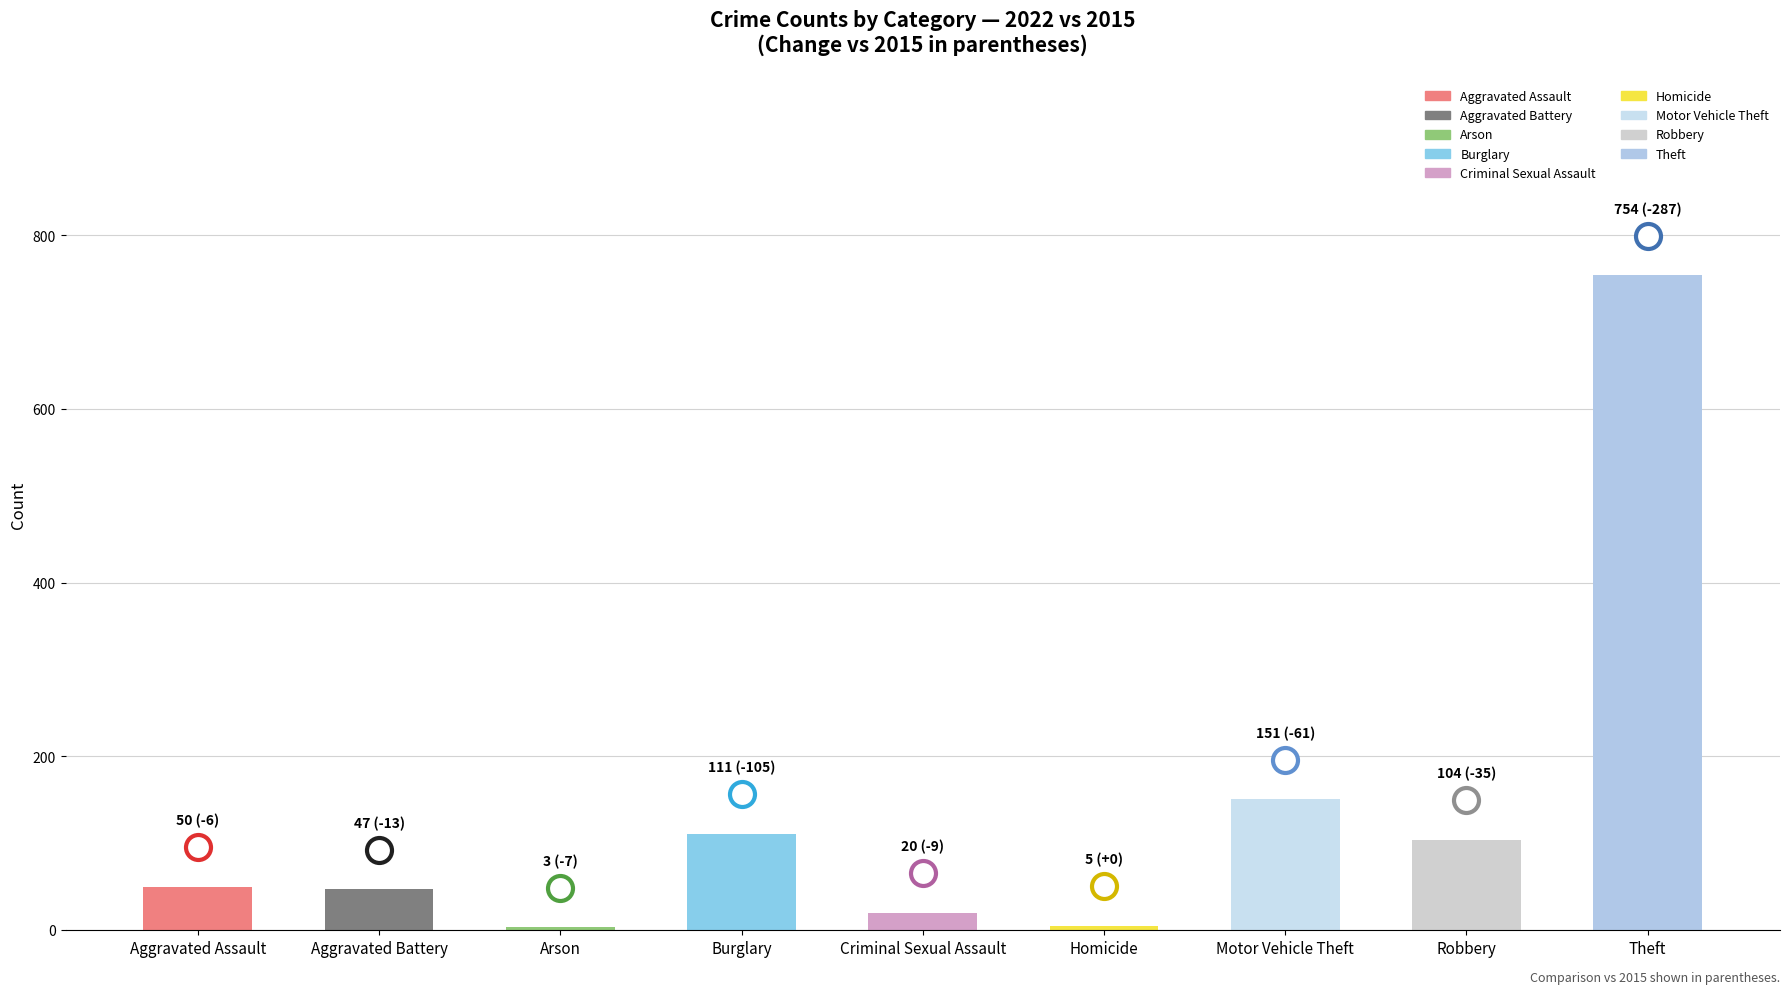

What is the change in value from Aggravated Battery to Criminal Sexual Assault?

-27